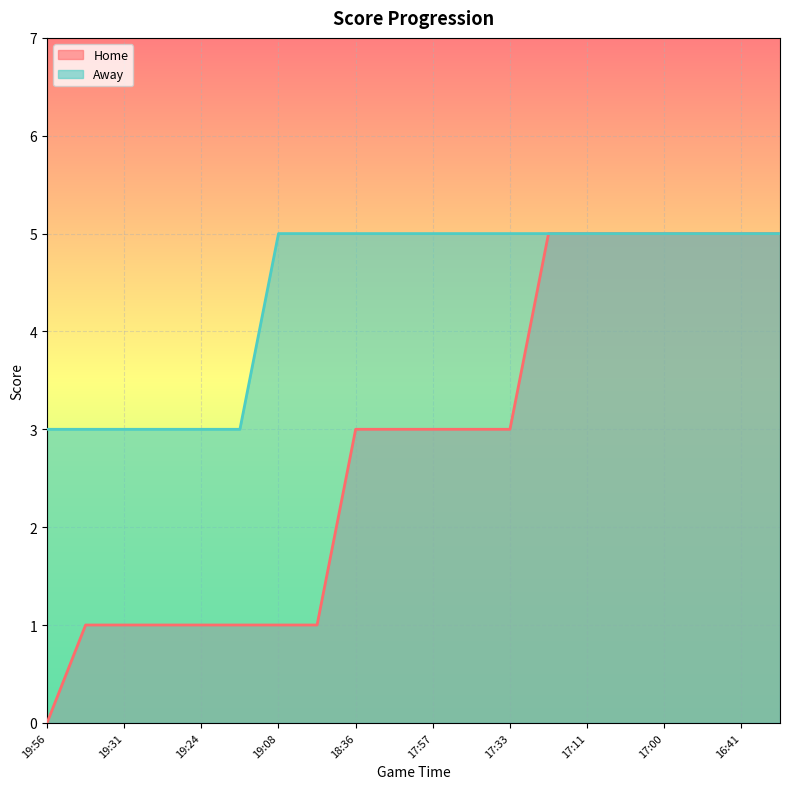

At which label does Home first exceed 3?

17:17